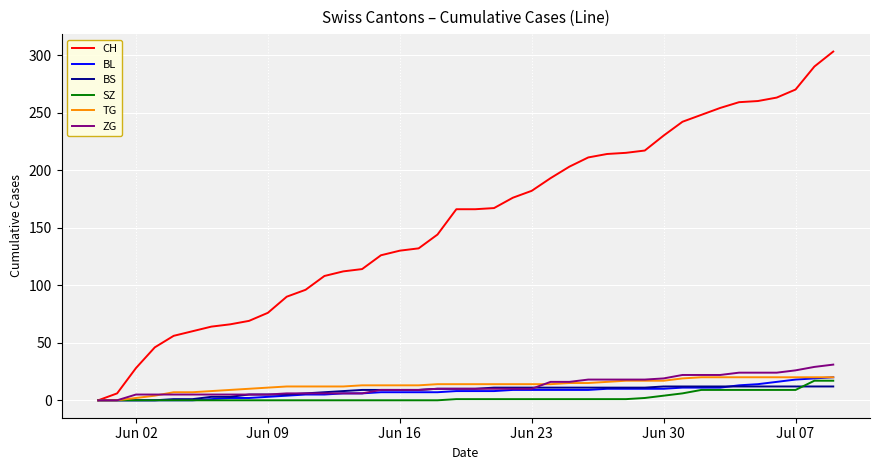

Which series has the largest total across all categories?

CH